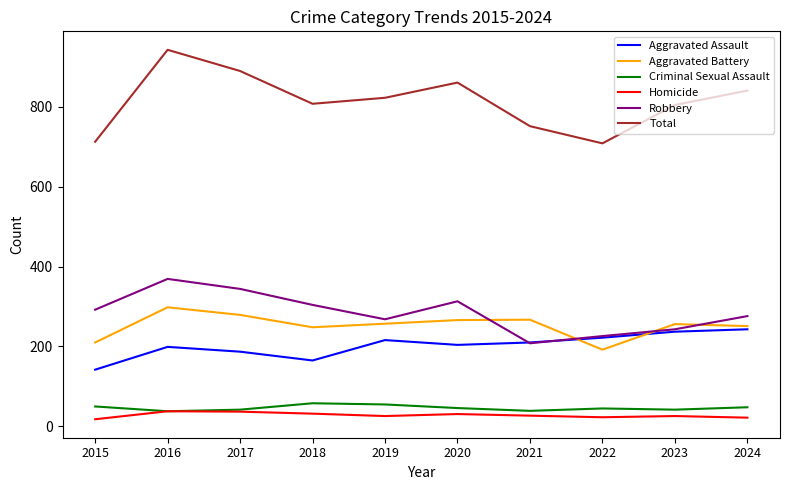

What is the total value across all series at 2021?

1502